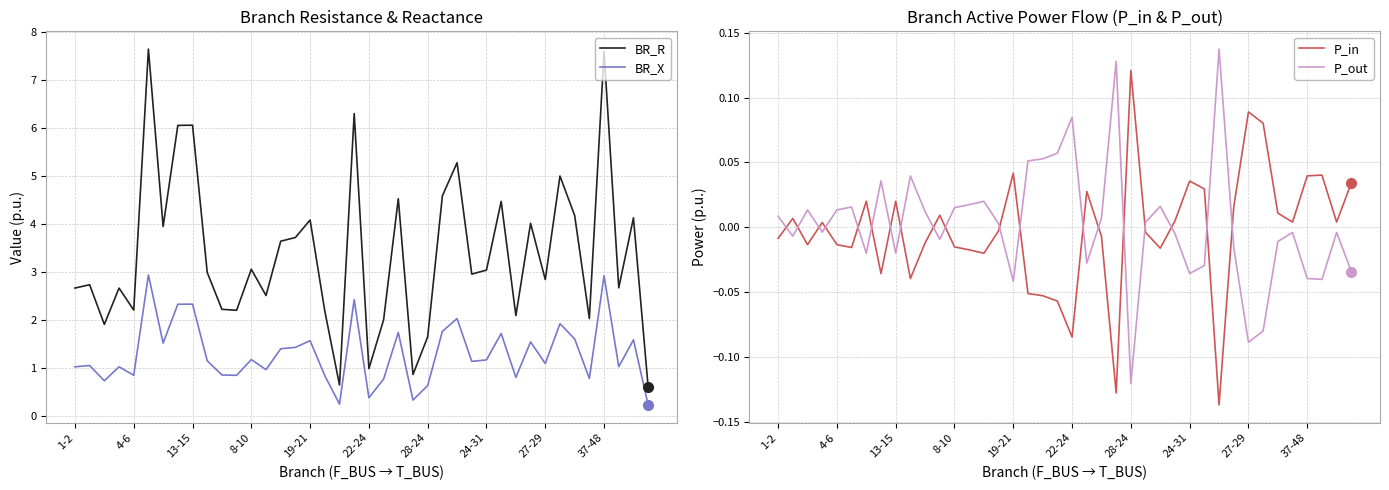

True or false: BR_X and P_in cross at least once.

False